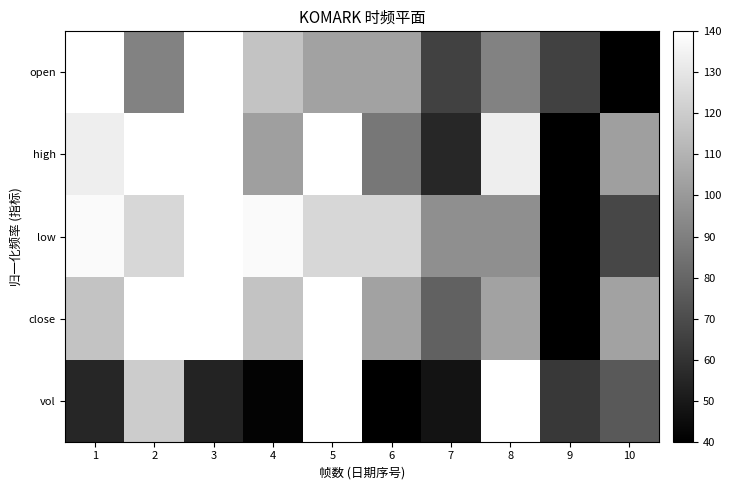

Reading left to right, what are all the values shown in this chart?

open: 1=141.8	2=90.9	3=180.0	4=116.4	5=103.6	6=103.6	7=65.5	8=90.9	9=65.5	10=40.0
high: 1=133.3	2=164.4	3=180.0	4=102.2	5=180.0	6=86.7	7=55.6	8=133.3	9=40.0	10=102.2
low: 1=138.0	2=124.0	3=180.0	4=138.0	5=124.0	6=124.0	7=96.0	8=96.0	9=40.0	10=68.0
close: 1=116.4	2=180.0	3=180.0	4=116.4	5=167.3	6=103.6	7=78.2	8=103.6	9=40.0	10=103.6
vol: 1=55.2	2=119.9	3=53.8	4=41.4	5=180.0	6=40.0	7=47.8	8=158.2	9=62.0	10=75.0